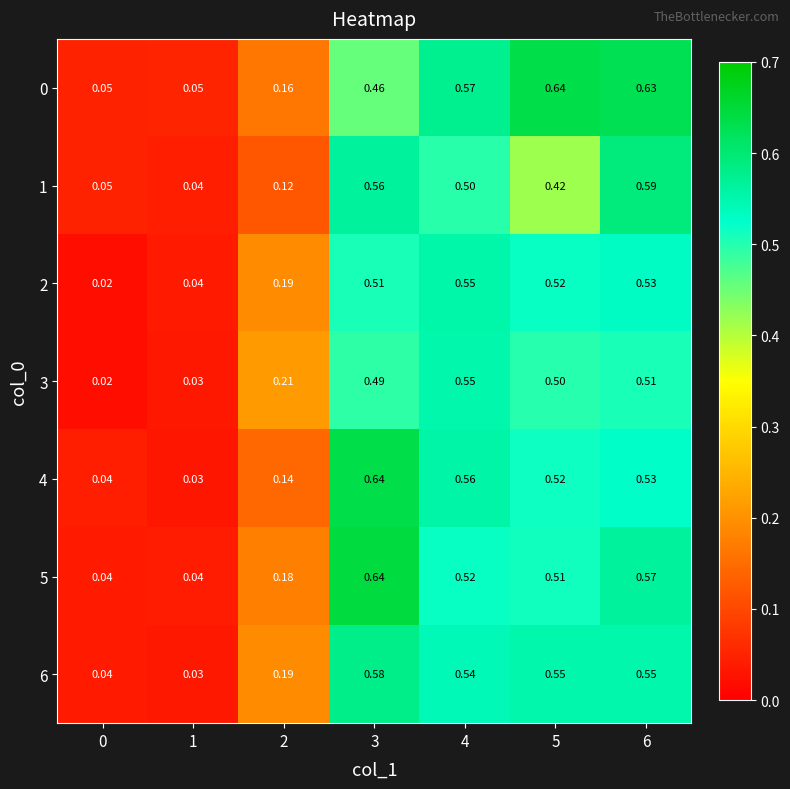

Is the value of 4 at 6 greater than the value of 1 at 1?

Yes